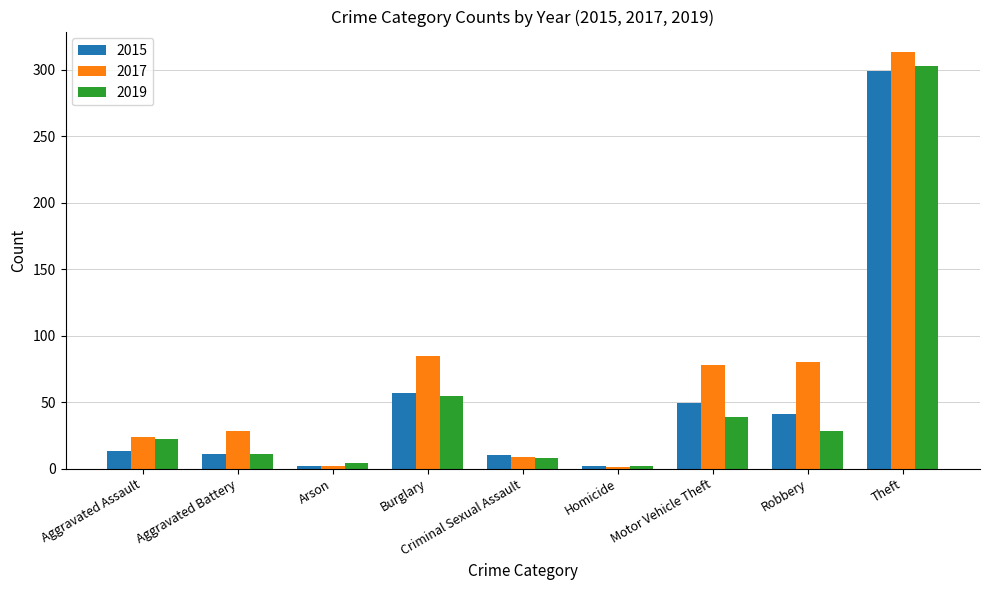

What is the label of the 4th bar from the left?

Burglary